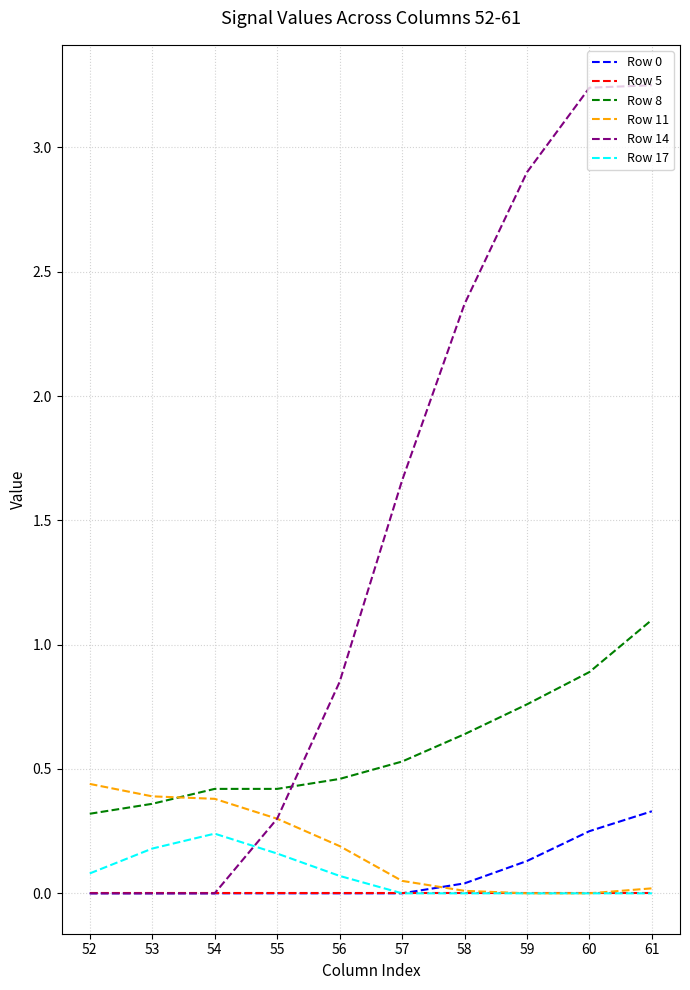

At which label is Row 14 closest to 1?

56